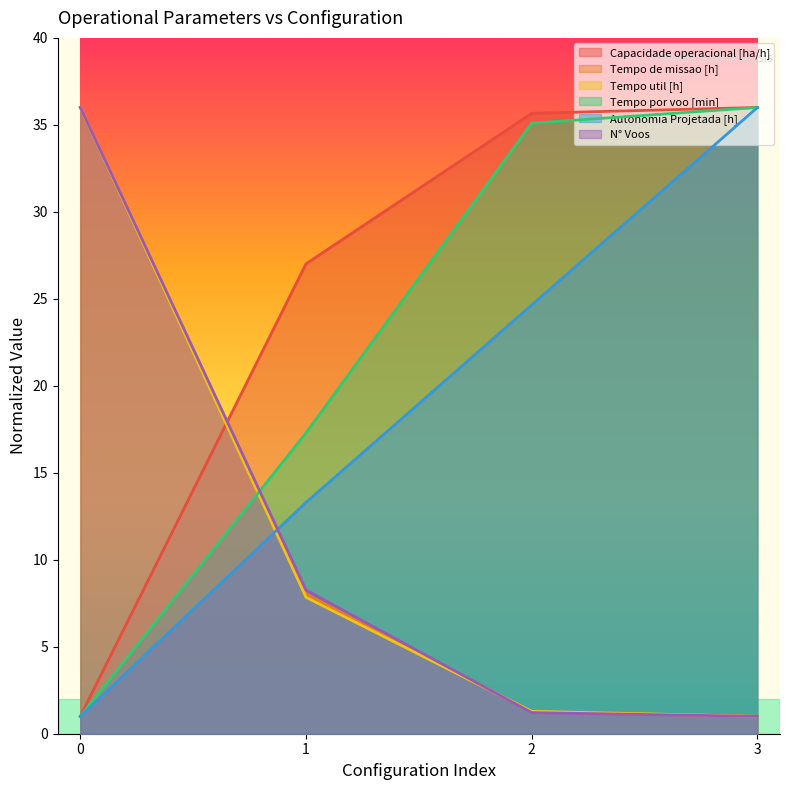

True or false: N° Voos and Capacidade operacional [ha/h] intersect in this chart.

True